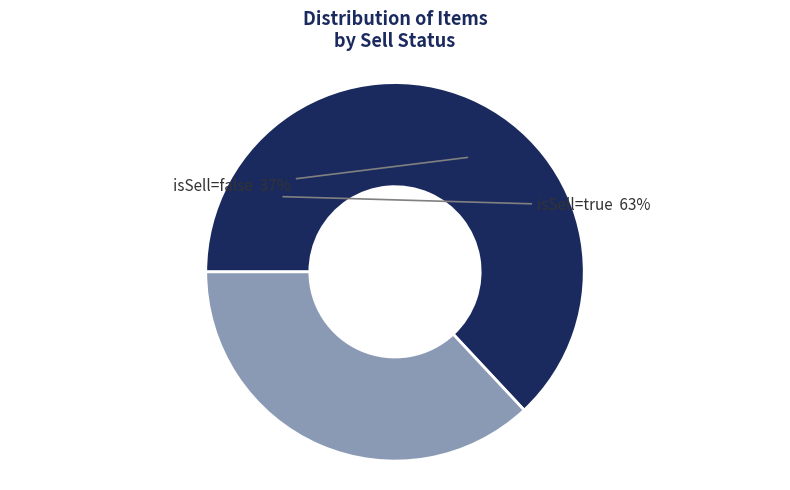

To the nearest percent, what is the combined percentage of isSell=false and isSell=true?

100%